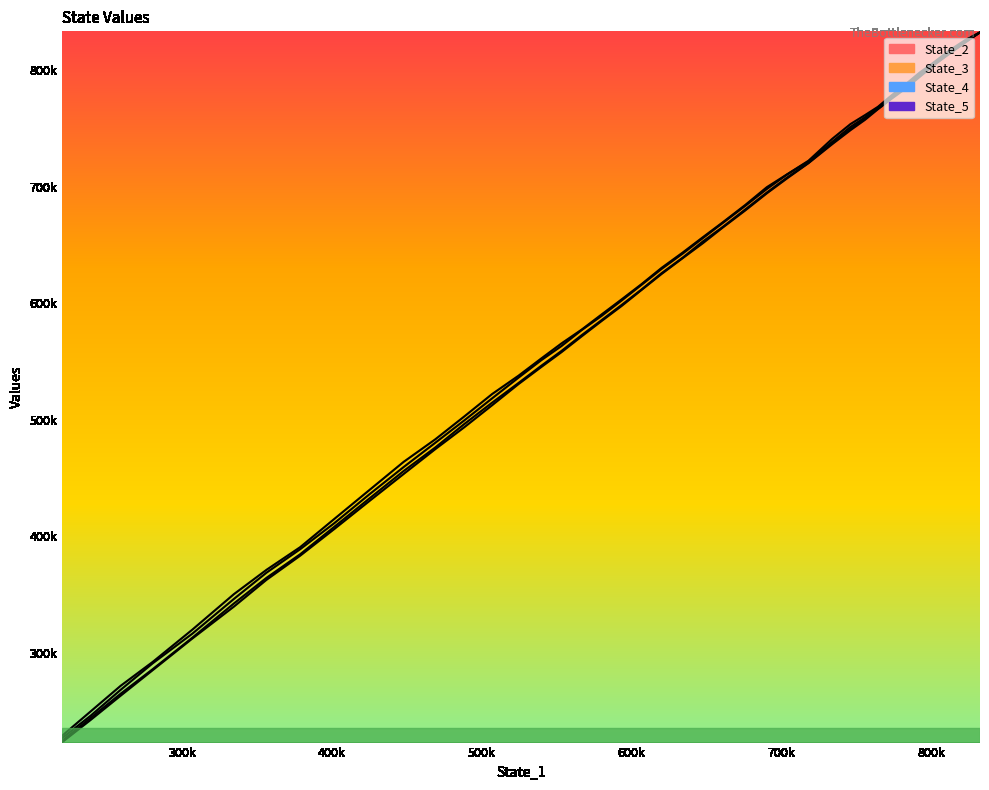

The value of State_3 at 18 is 1046498.0. True or false?

False